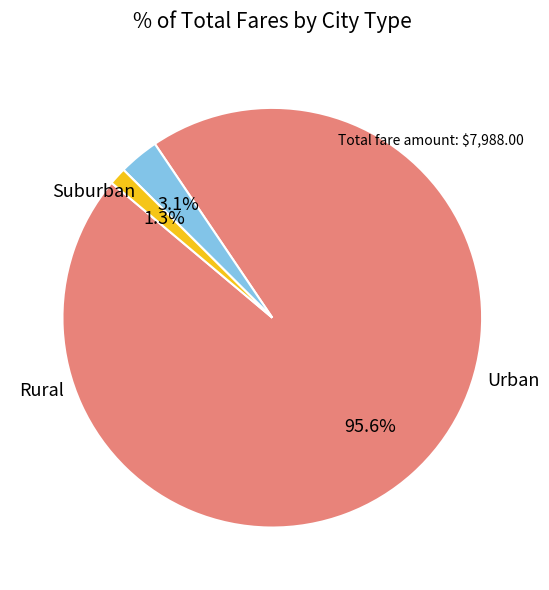

Is there any slice that represents more than half of the pie?

Yes